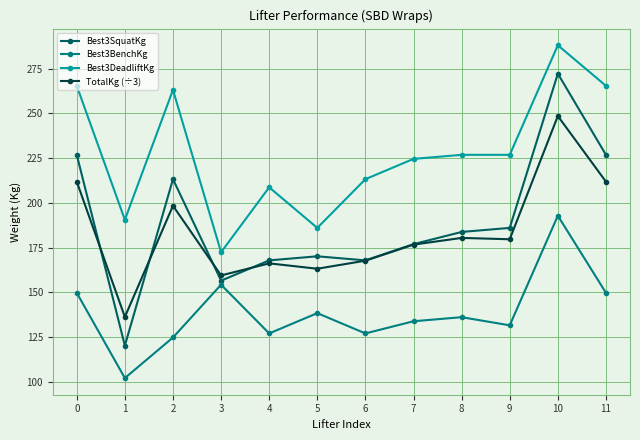

What is the difference between the maximum and minimum values in the Best3DeadliftKg series?

115.7